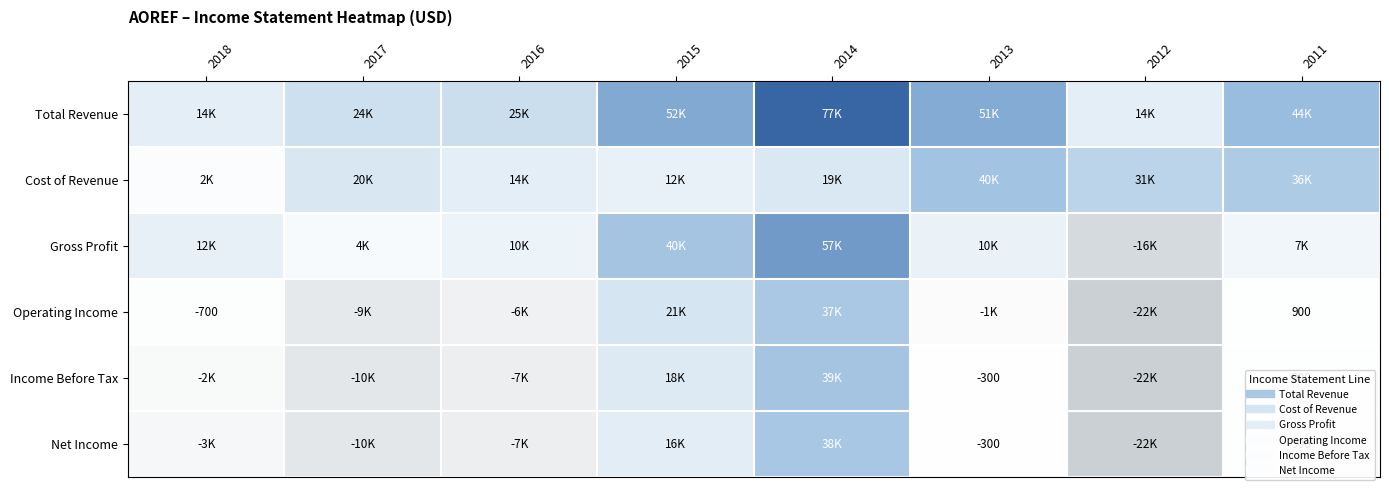

At how many categories does at least one series exceed 12059?

8